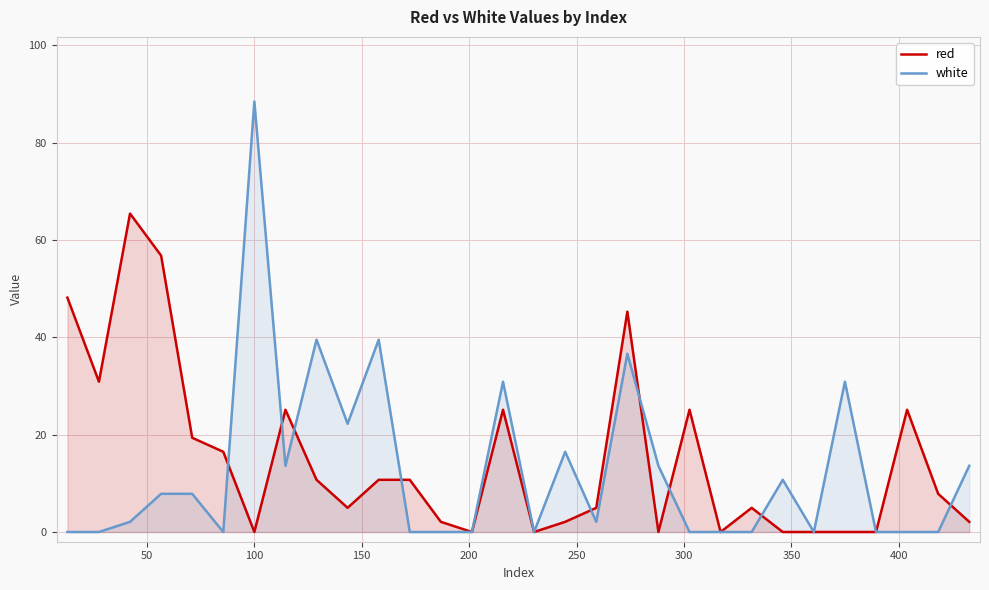

How many lines are shown in the chart?

2